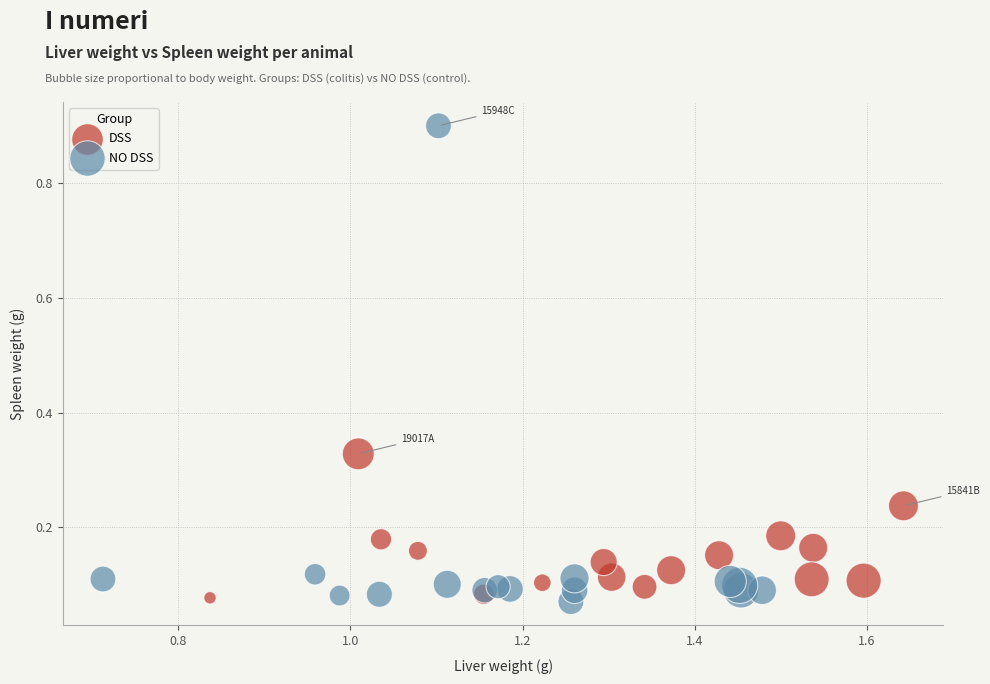

Which series has the largest Y range (max minus min)?

NO DSS